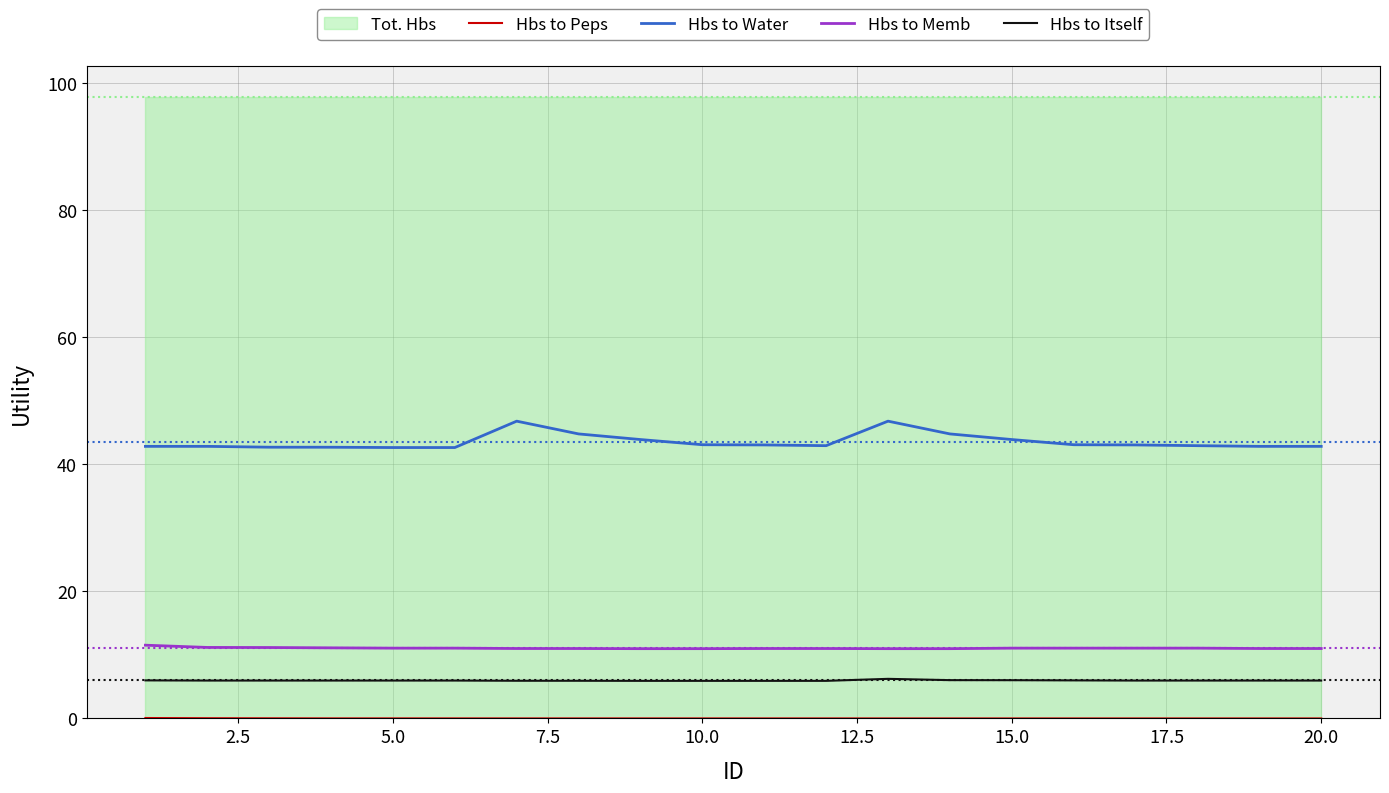

Is it true that Hbs to Itself equals 6.0 at 20.0?

True